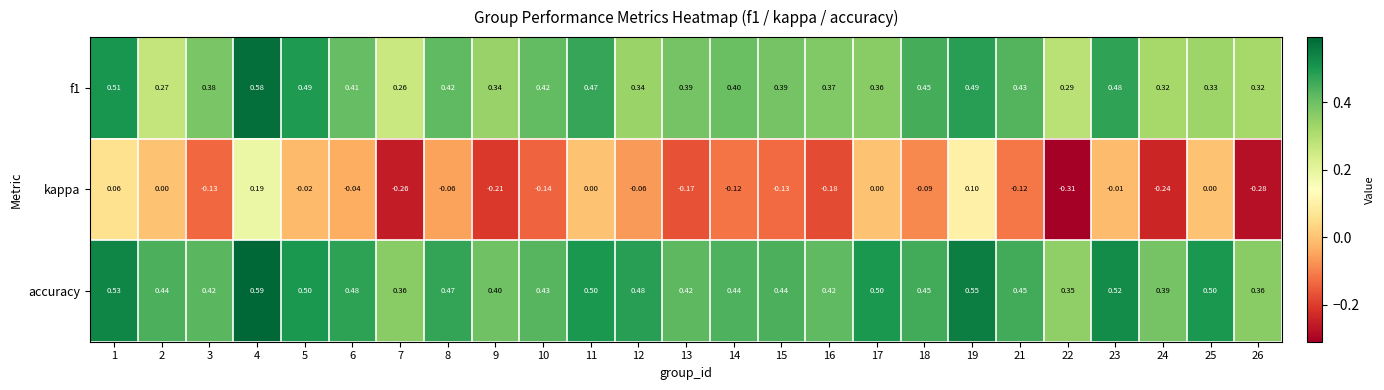

At which category is the sum across all series the highest?

4